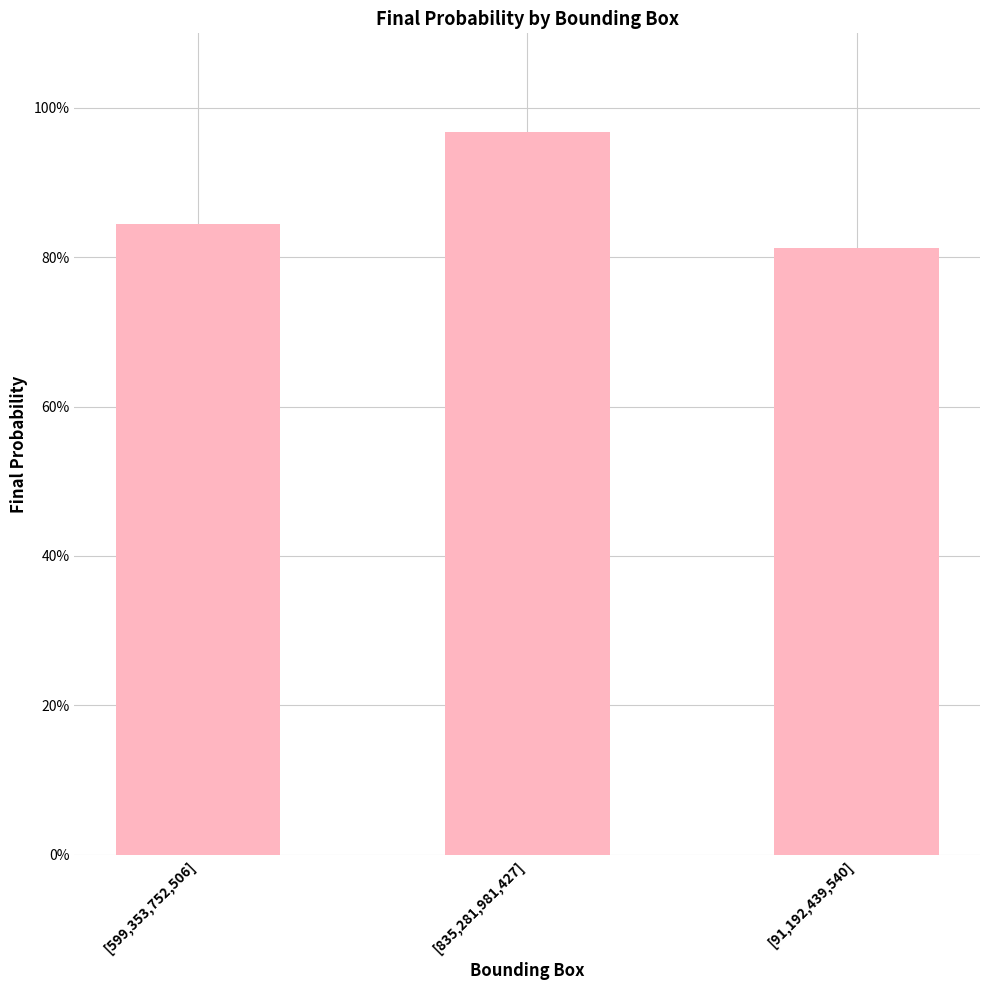

Are the bars horizontal?

No